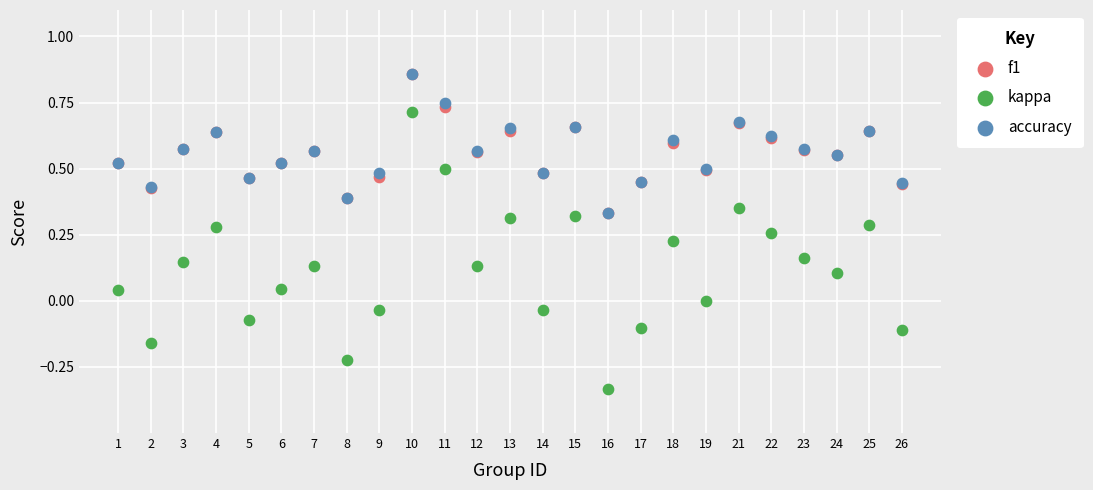

What are all the series names shown in the legend?

f1, kappa, accuracy